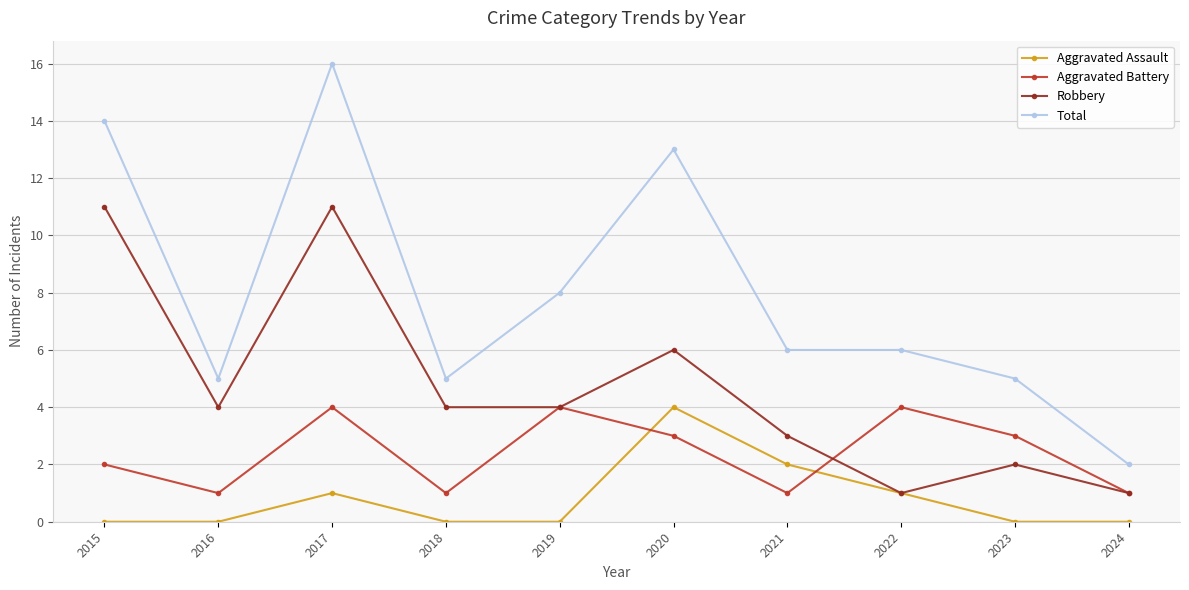

The Robbery series shows 4 at 2018. True or false?

True